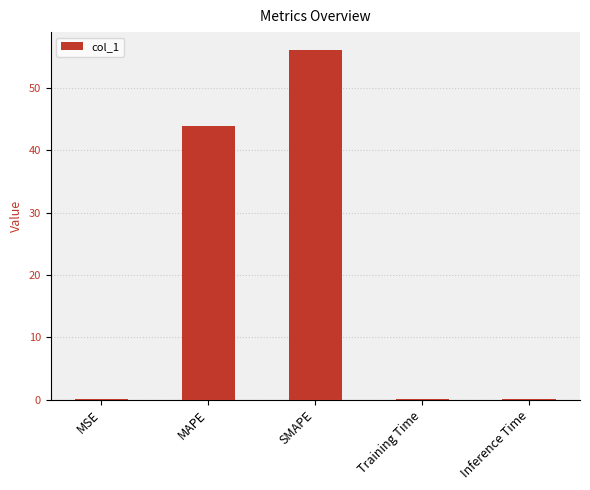

Which has a higher value, SMAPE or Training Time?

SMAPE